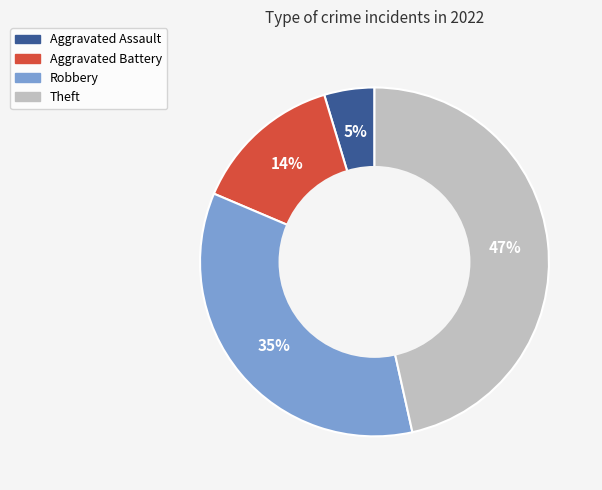

Does any single category account for the majority?

No